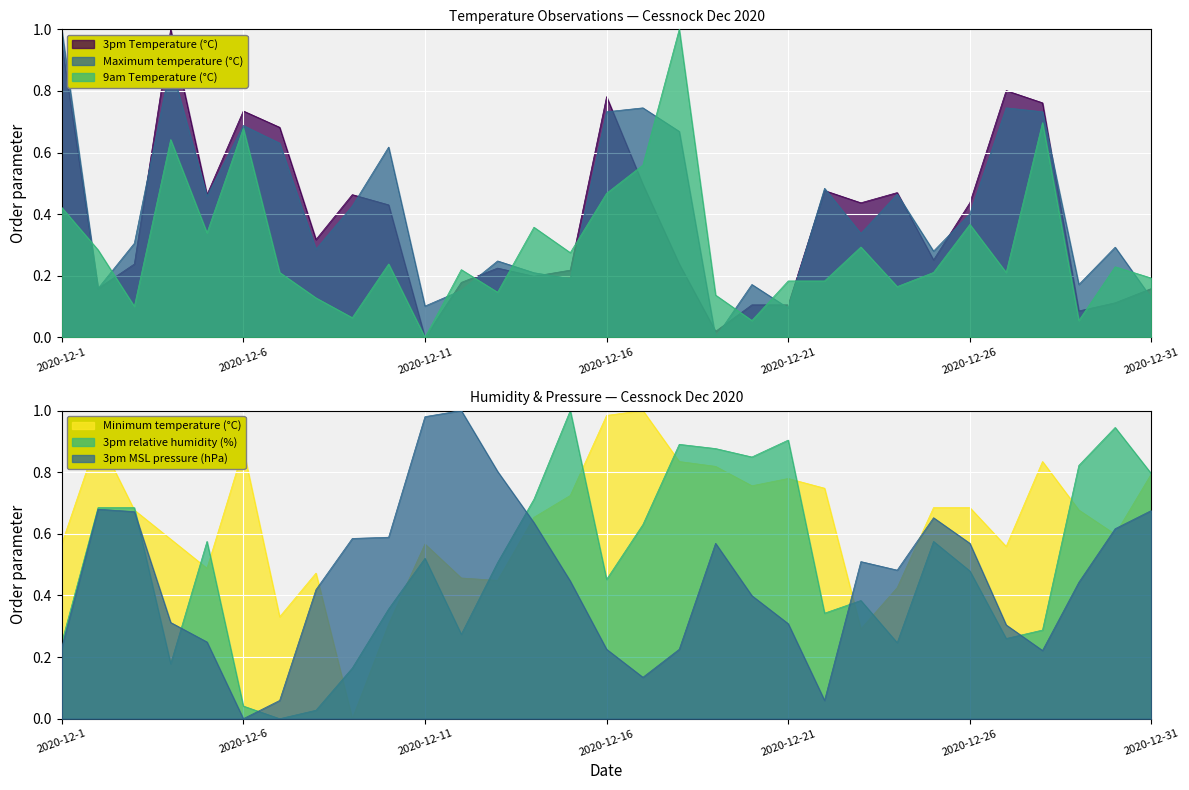

Which series has the largest range (max minus min)?

3pm Temperature (°C)